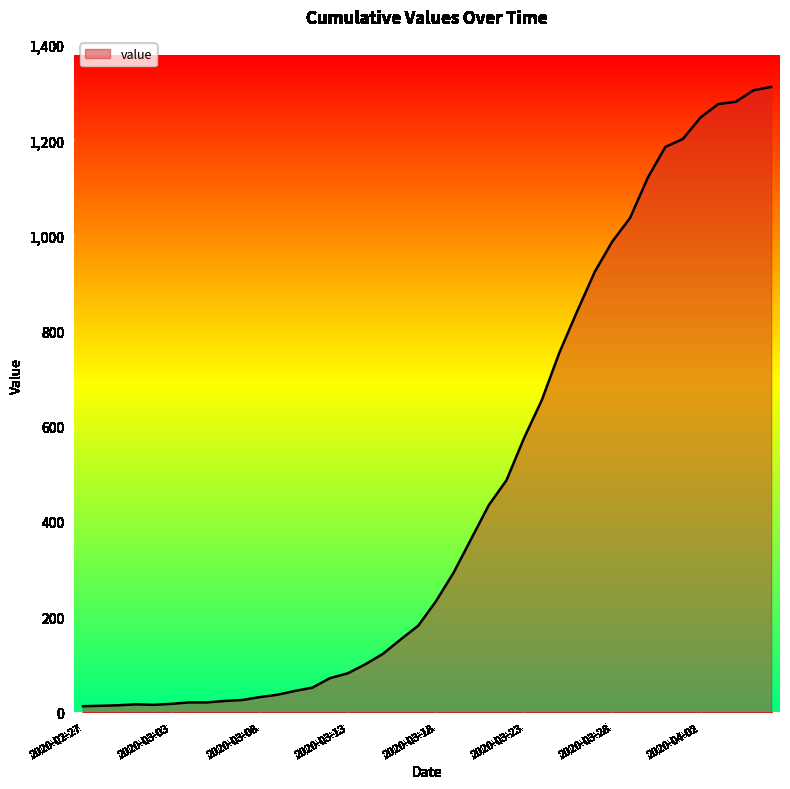

What is the difference between the maximum and minimum values?

1299